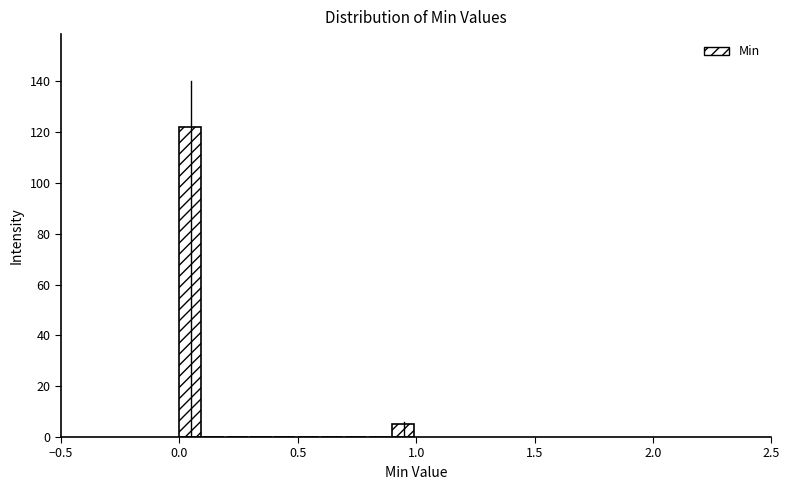

Around what value on the x-axis is the tallest bar? Give the approximate position of its centre, as read against the axis.

0.05